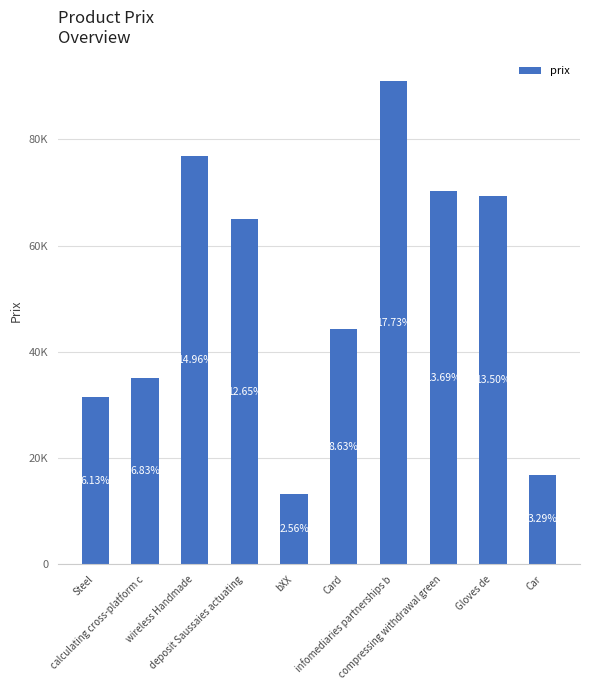

Reading right to left, transcribe all the data shown in this chart.

Car=16911	Gloves de=69325	compressing withdrawal green=70316	infomediaries partnerships b=91058	Card=44325	bXX=13165	deposit Saussaies actuating=64964	wireless Handmade=76808	calculating cross-platform c=35091	Steel=31485